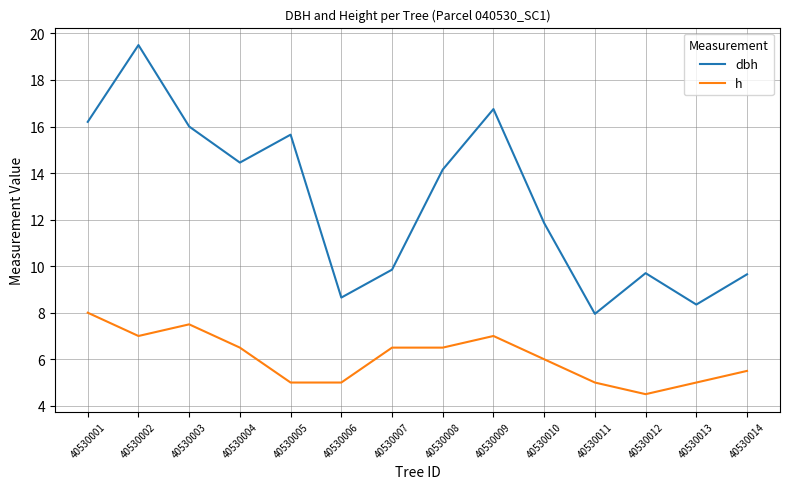

True or false: dbh and h cross at least once.

False